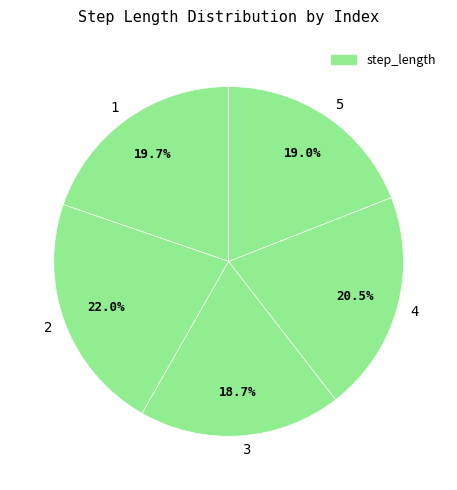

To the nearest percent, what is the average slice percentage?

20%